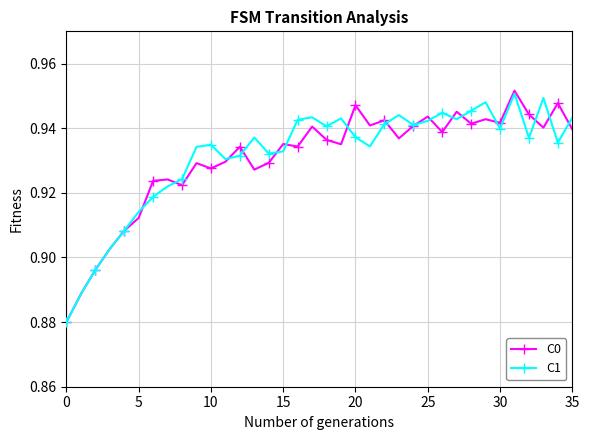

List the series in order of their overall mean, highest first.

C1, C0